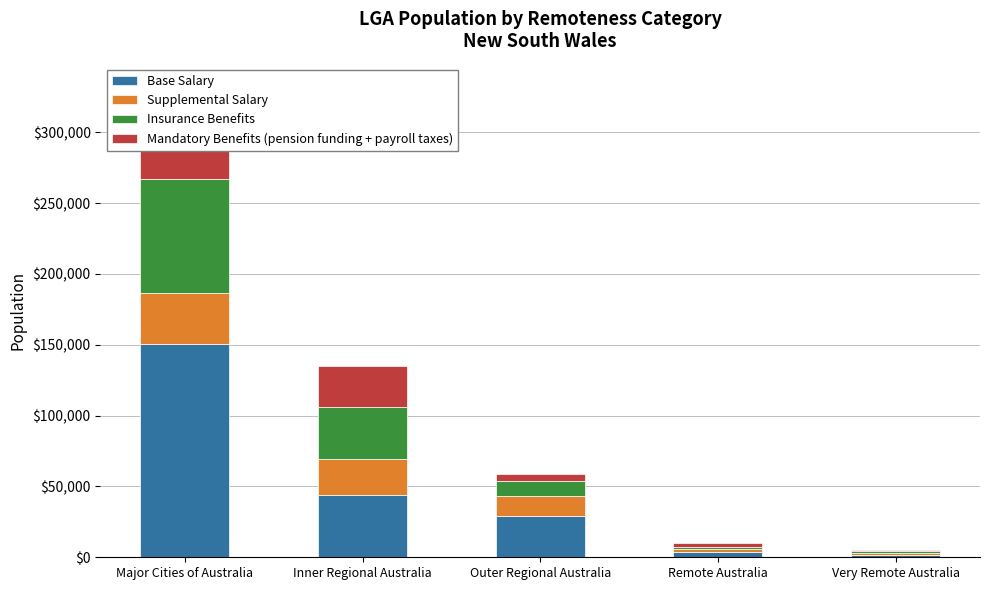

Count the number of data series in this chart.

4